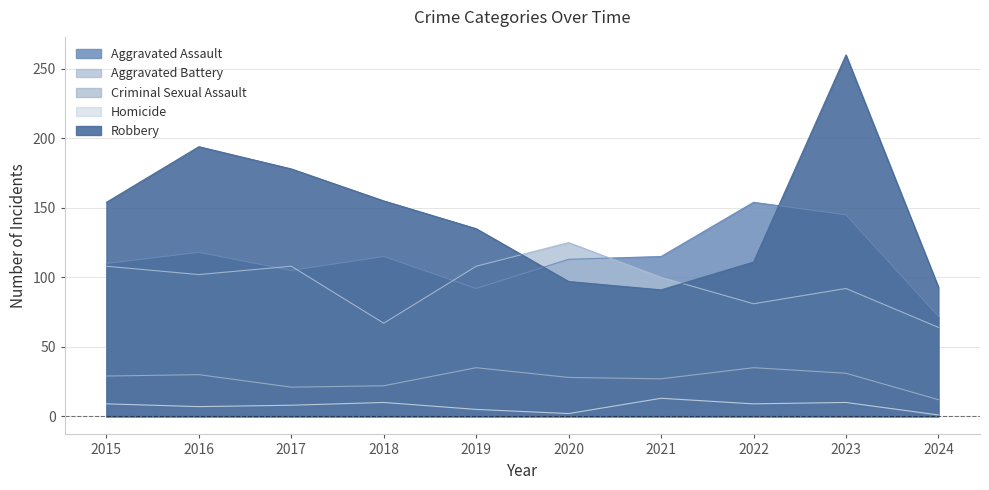

What is the average value of the Aggravated Assault series?

114